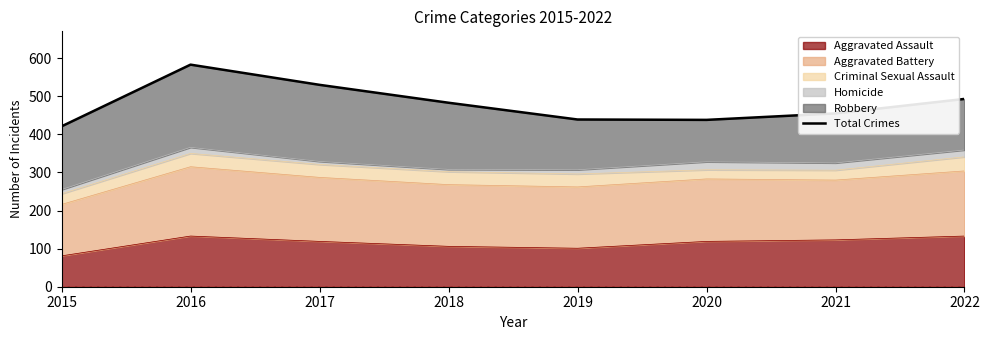

The value of Aggravated Assault at 2020 is 119. True or false?

True